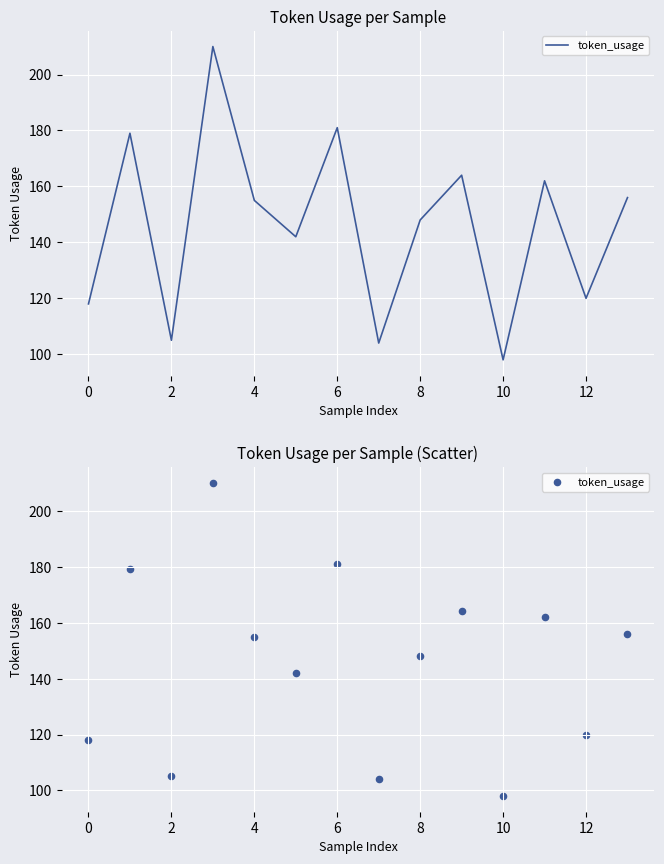

What is the change in value from 2 to 10?

-7